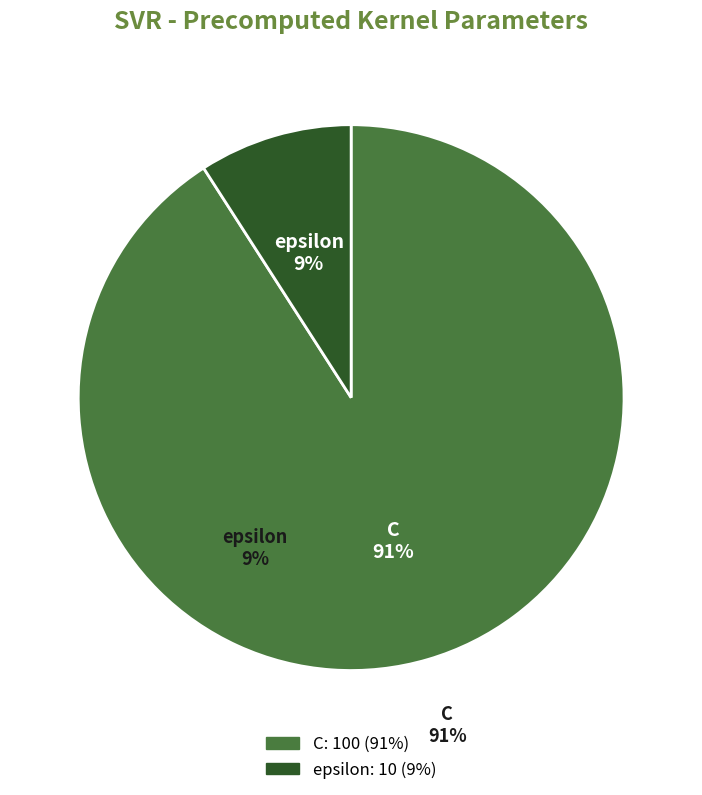

Is it true that C is 91% of the pie?

True